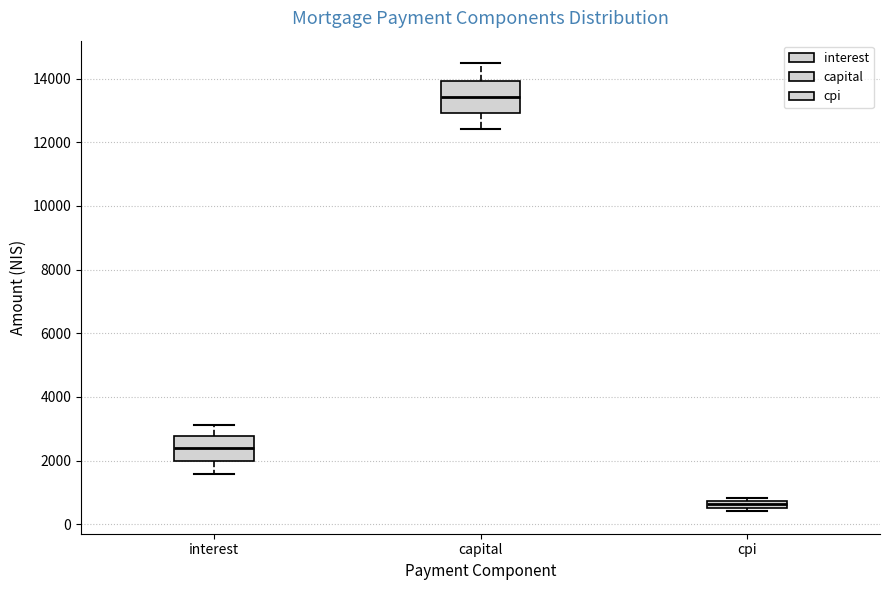

Which box has the highest median line?

capital